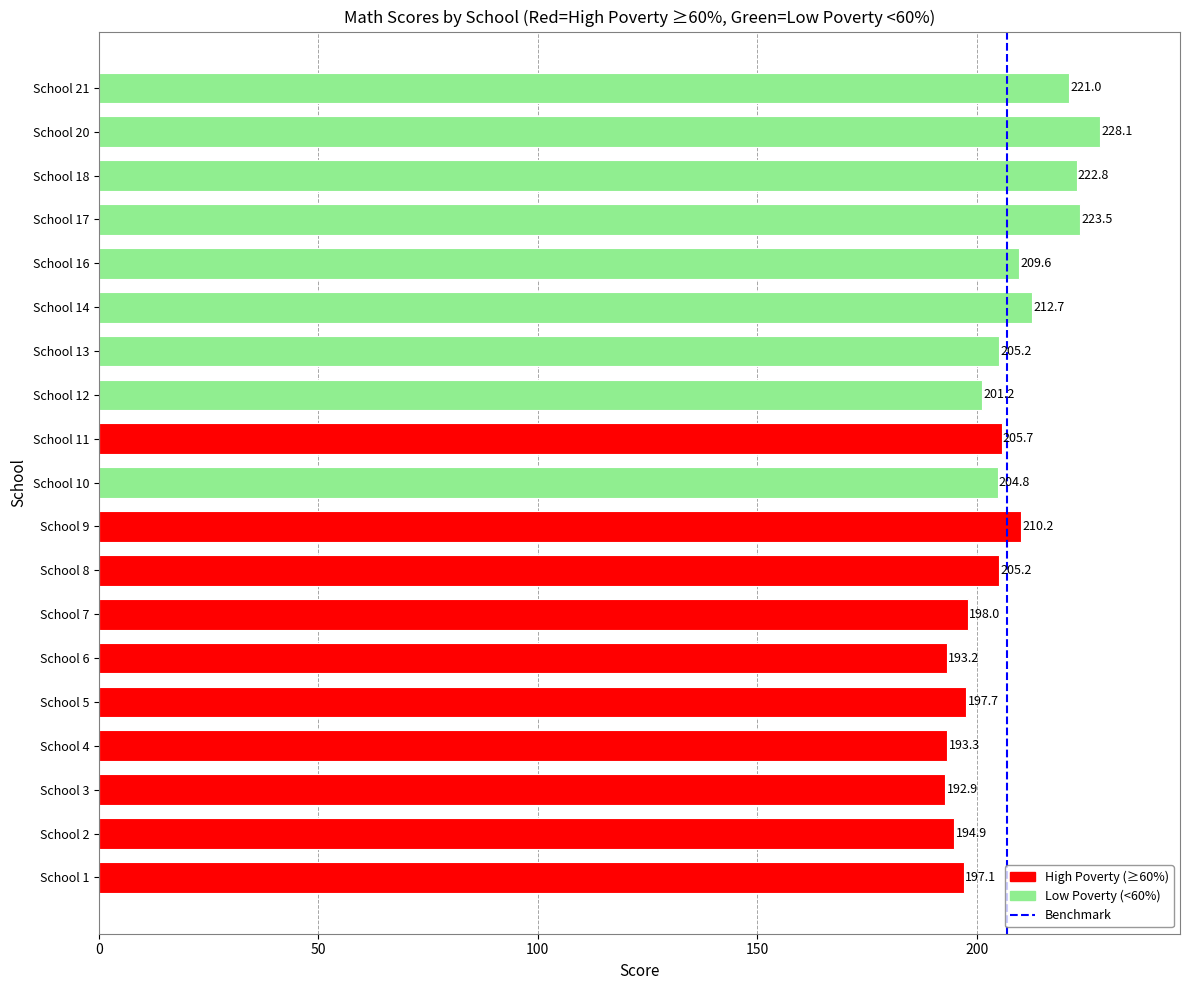

True or false: the data shows 359.4 at School 13.

False